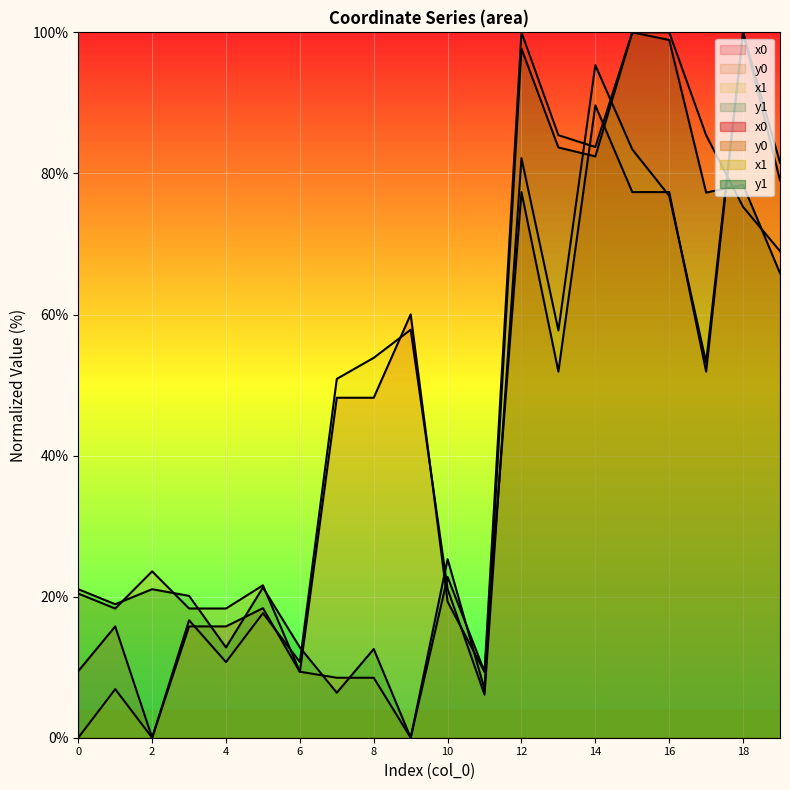

What is the total value across all series at 3?

70.9